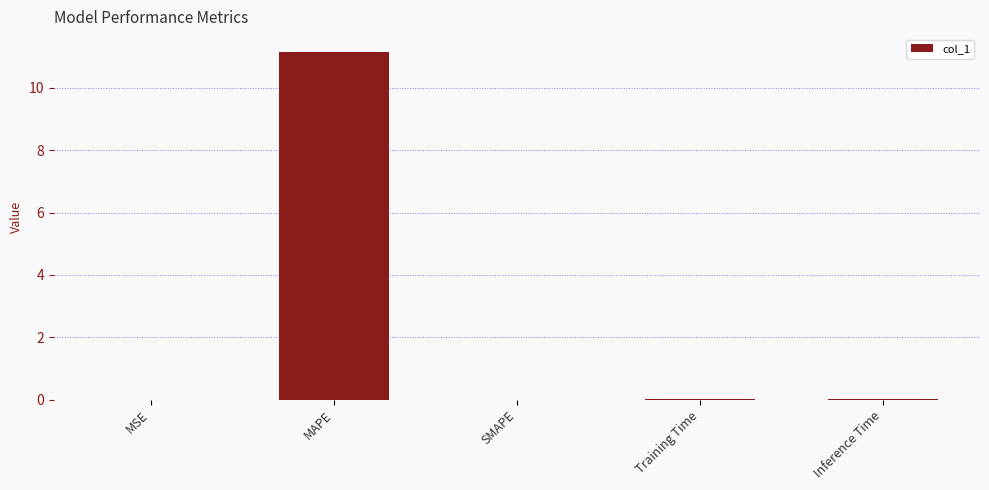

True or false: the data shows 11.2 at MAPE.

True